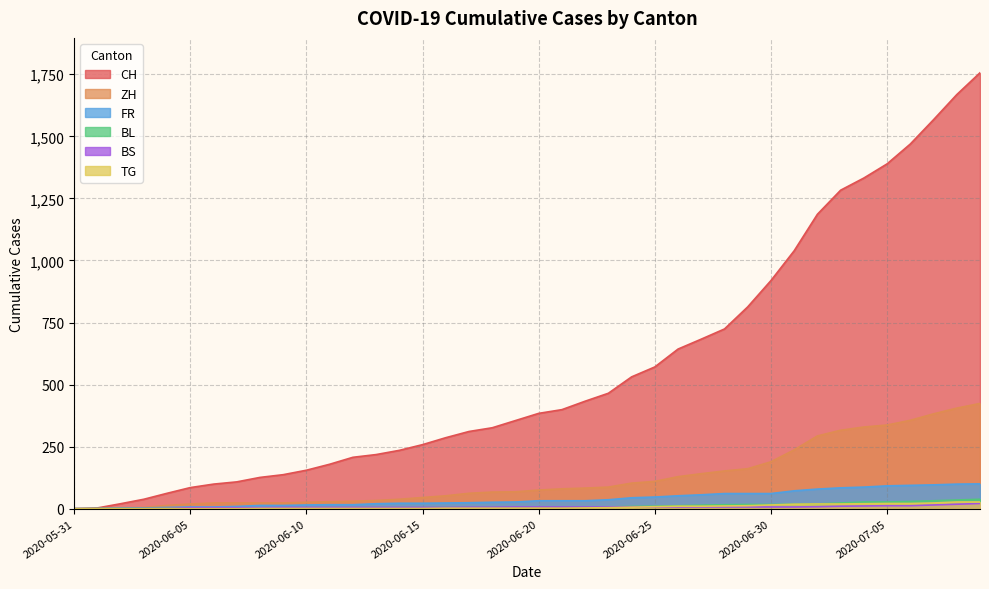

What is the sum of the TG values at 2020-07-09 and 2020-06-13?

28